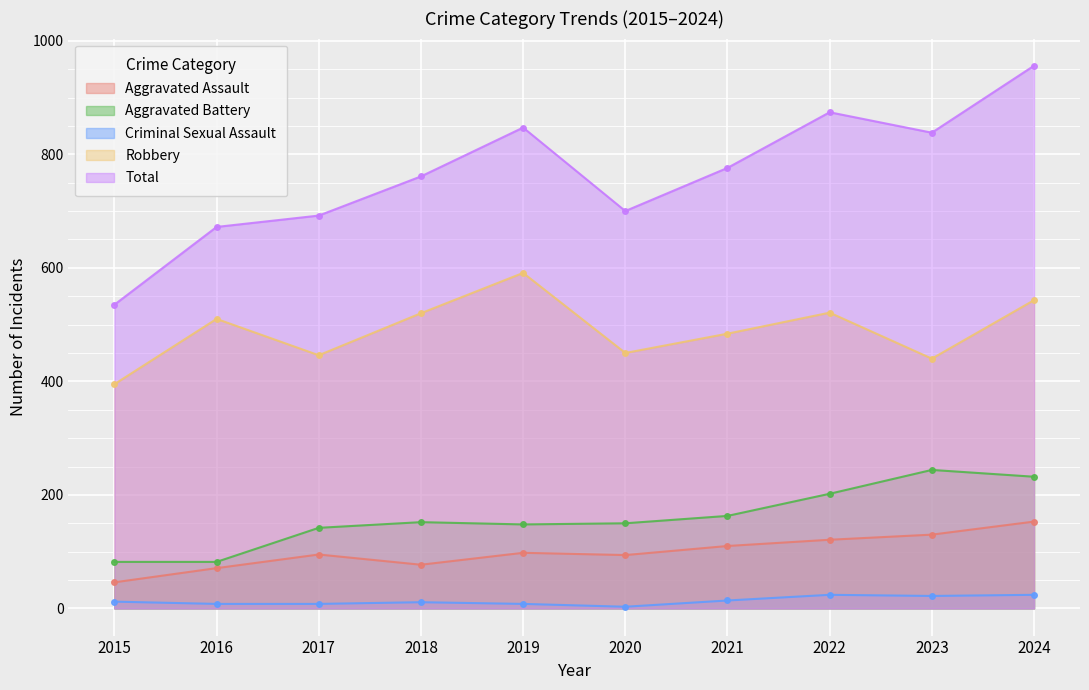

True or false: Aggravated Assault and Aggravated Battery intersect in this chart.

False